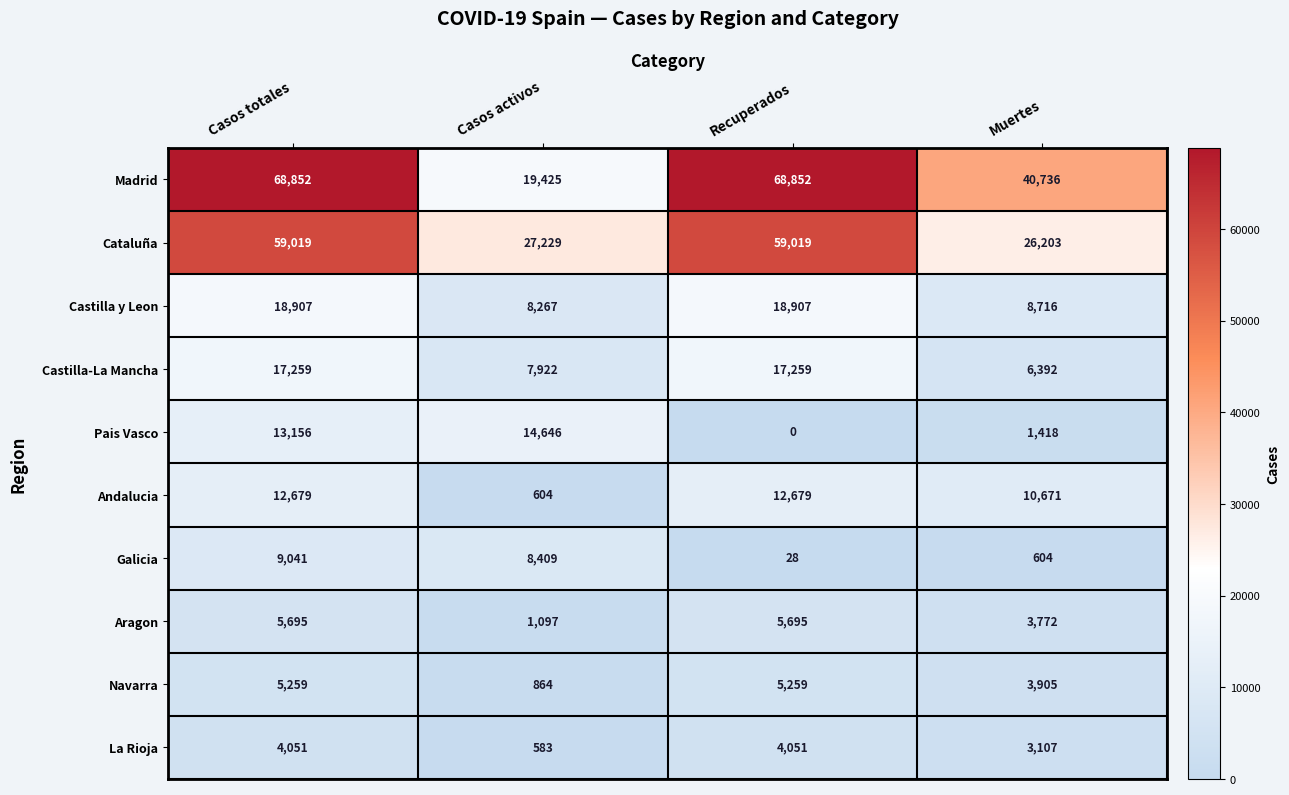

How many data points does each series have?

4